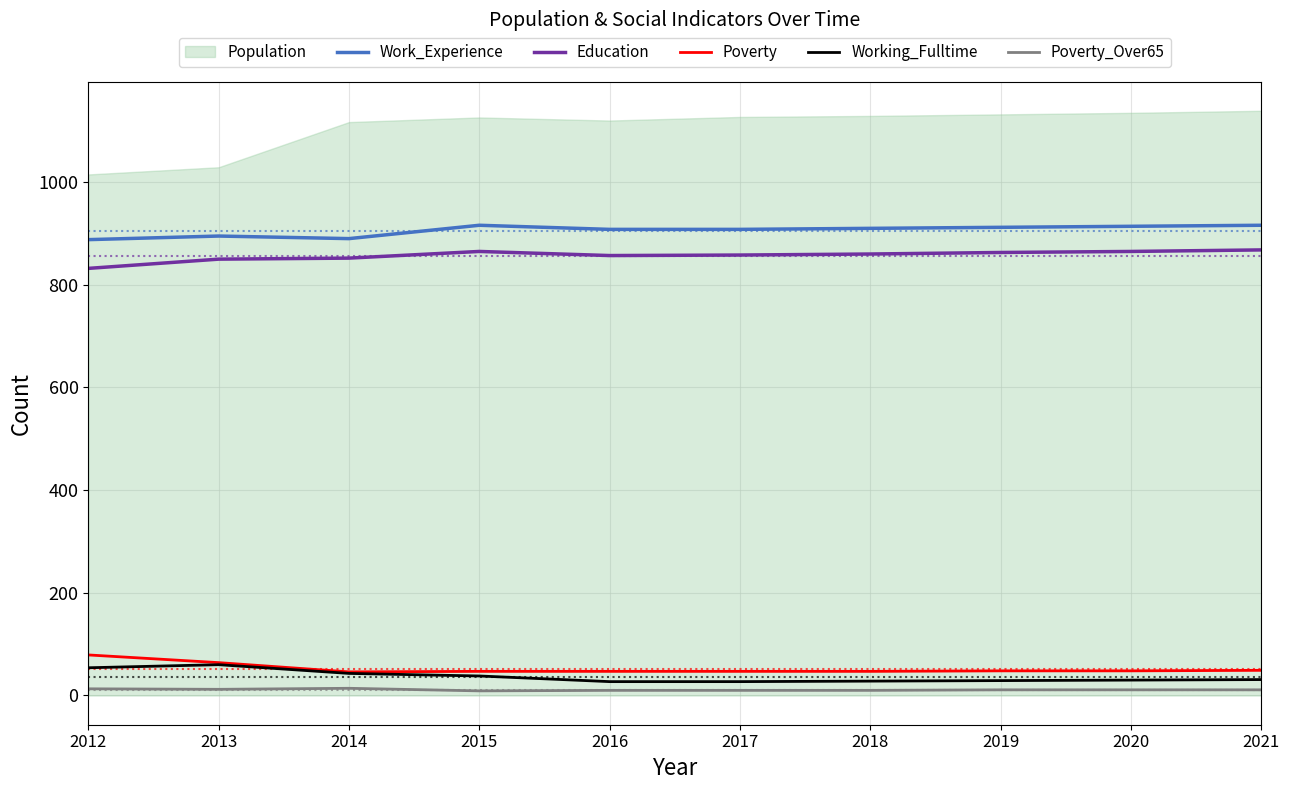

The Work_Experience series shows 916 at 2015. True or false?

True